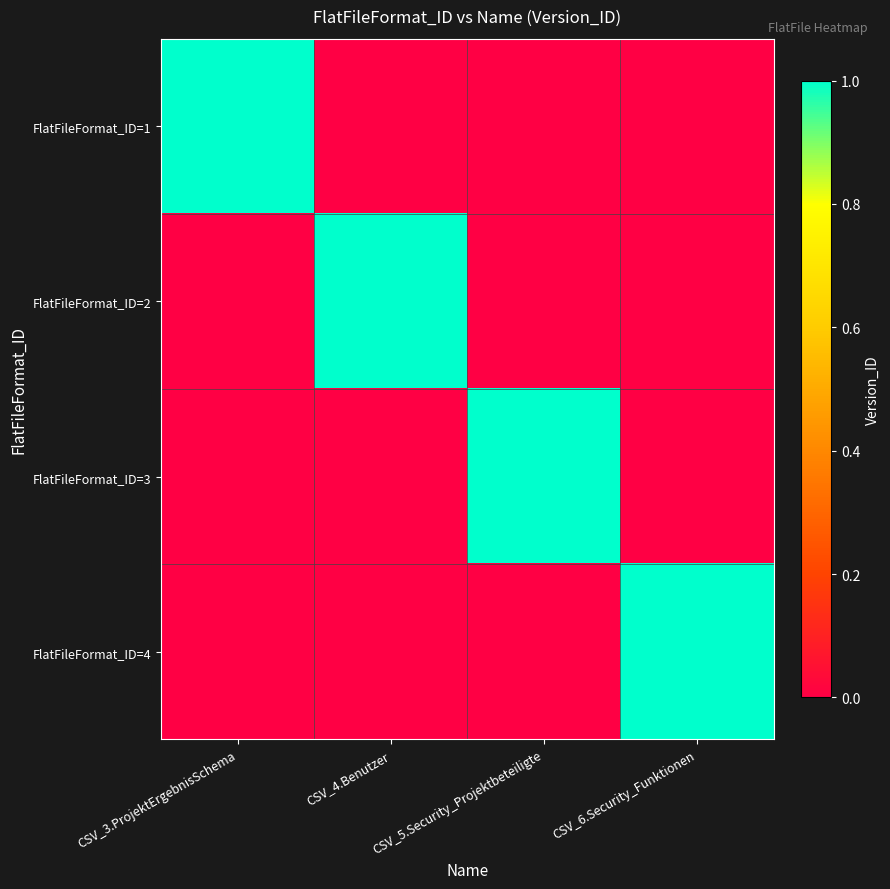

The FlatFileFormat_ID=3 series shows 0 at CSV_5.Security_Projektbeteiligte. True or false?

False